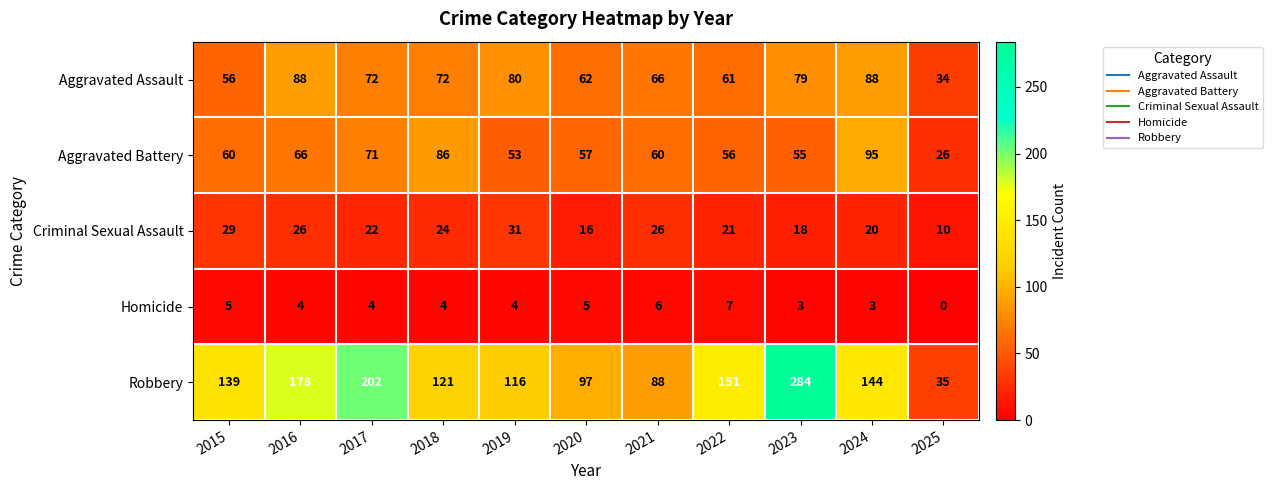

What is the approximate value of Homicide at 2020?

5